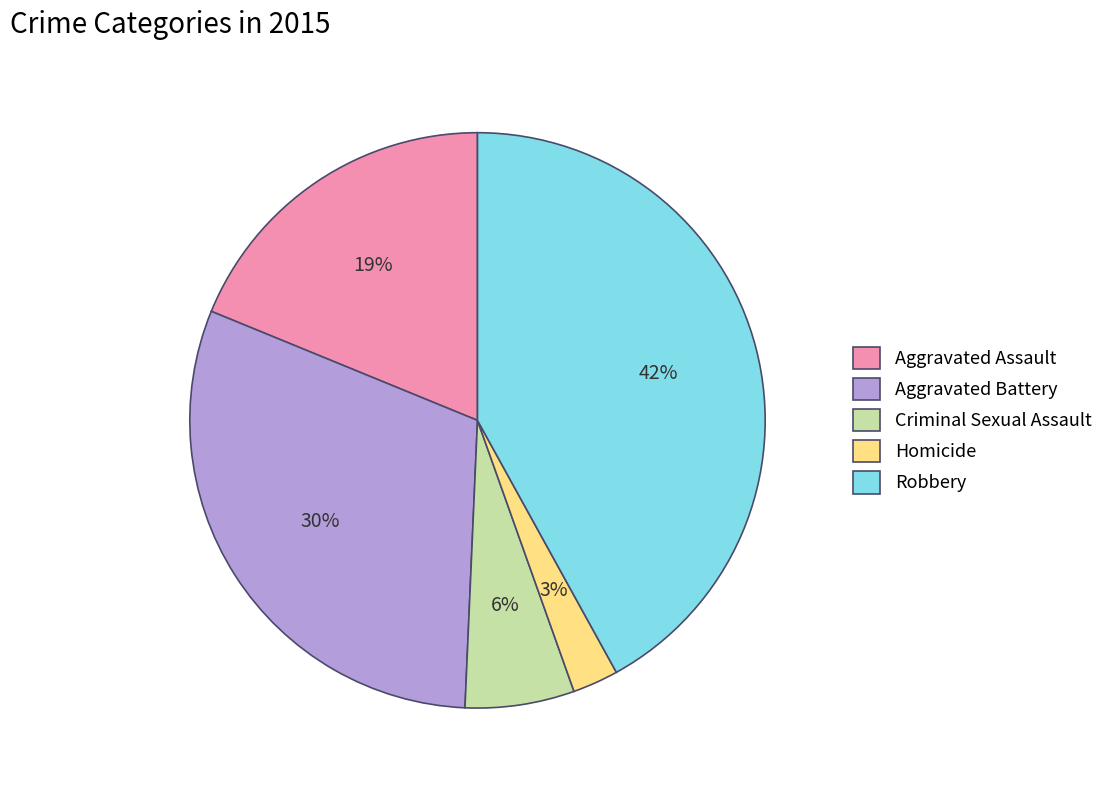

Combined, do Aggravated Assault and Aggravated Battery account for over 50%?

No